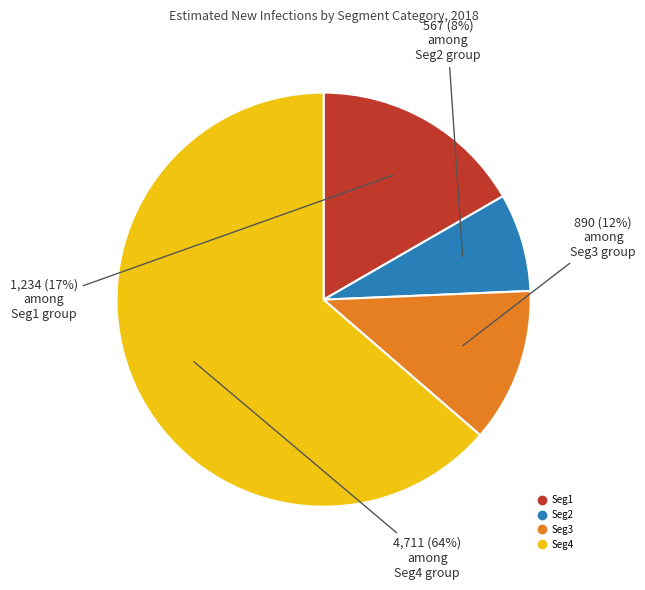

How many slices are in this pie chart?

4